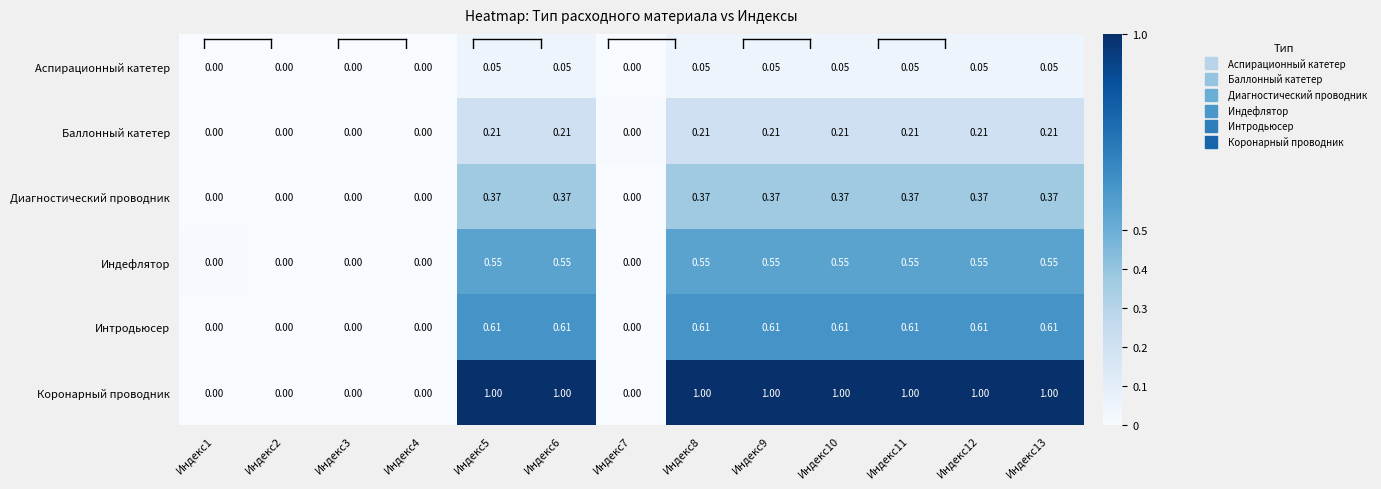

Rank the series by their maximum value, from highest to lowest.

Коронарный проводник, Интродьюсер, Индефлятор, Диагностический проводник, Баллонный катетер, Аспирационный катетер